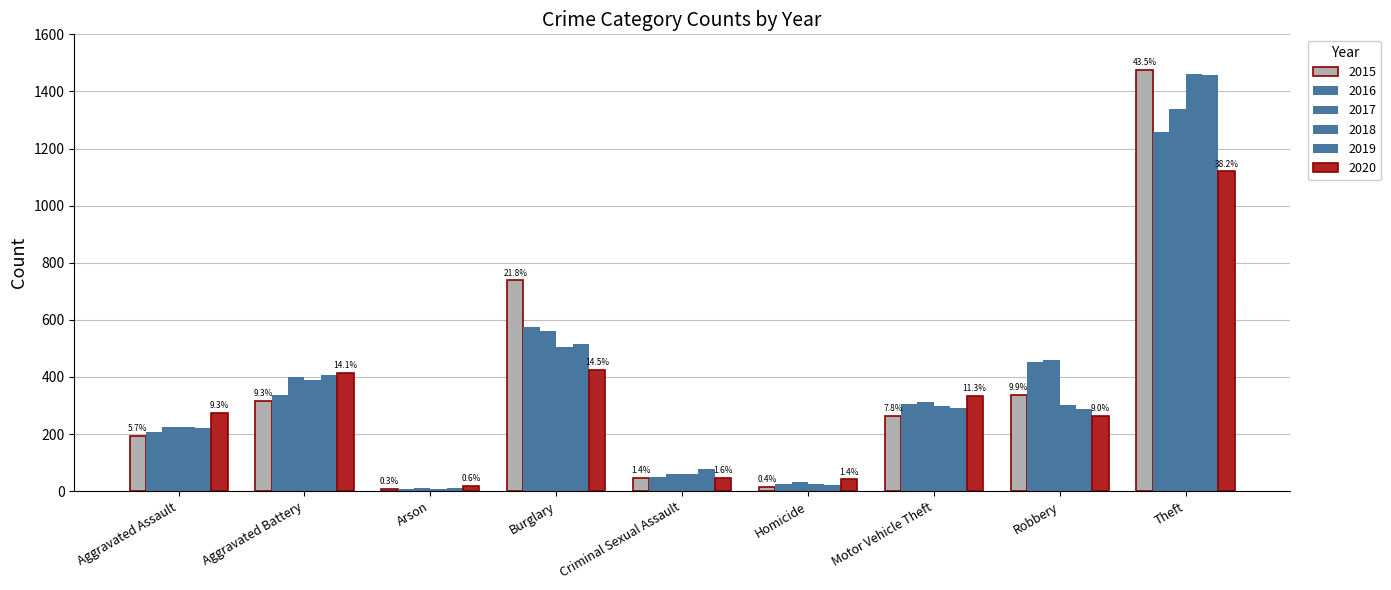

Is the value of 2020 at Theft greater than the value of 2016 at Homicide?

Yes